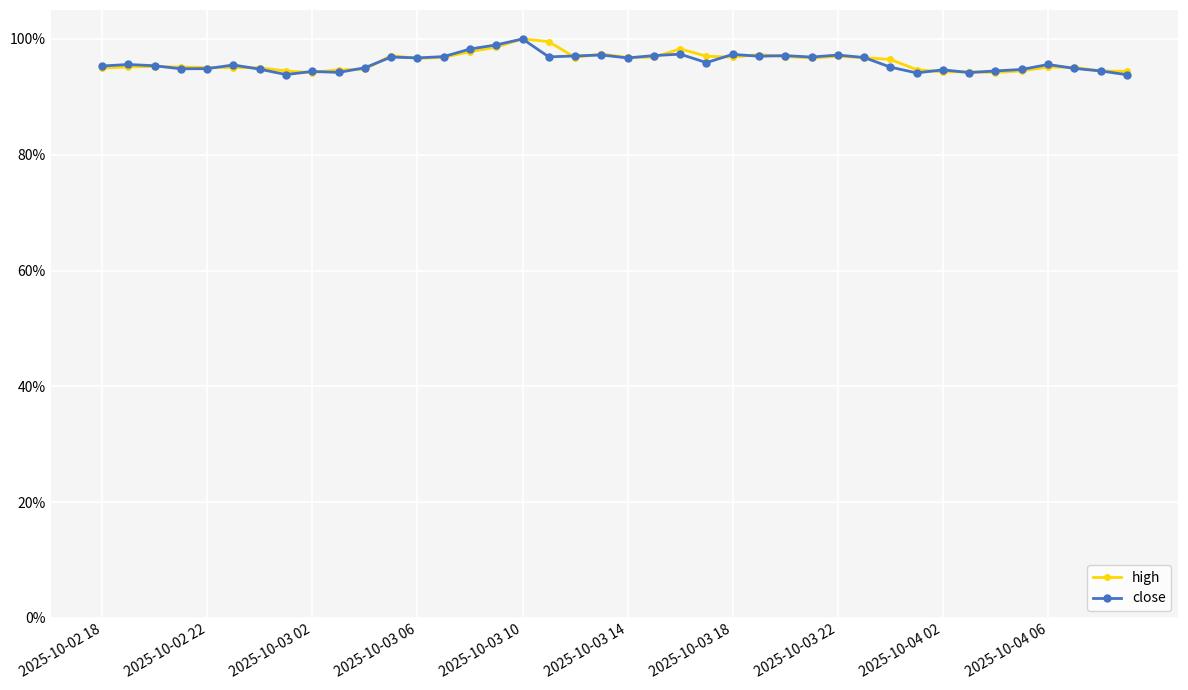

What is the value of the high point at the 35th from the left?

94.2